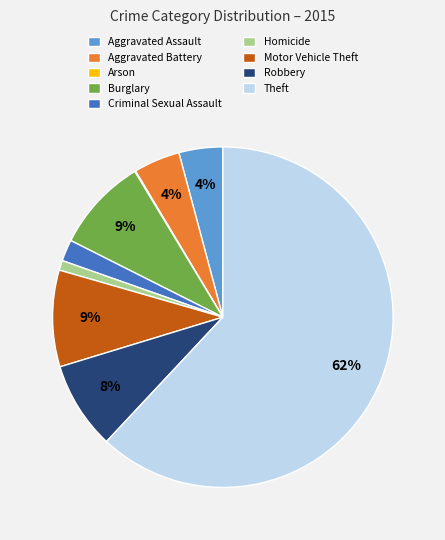

Do Homicide and Burglary together represent more than half of the pie?

No